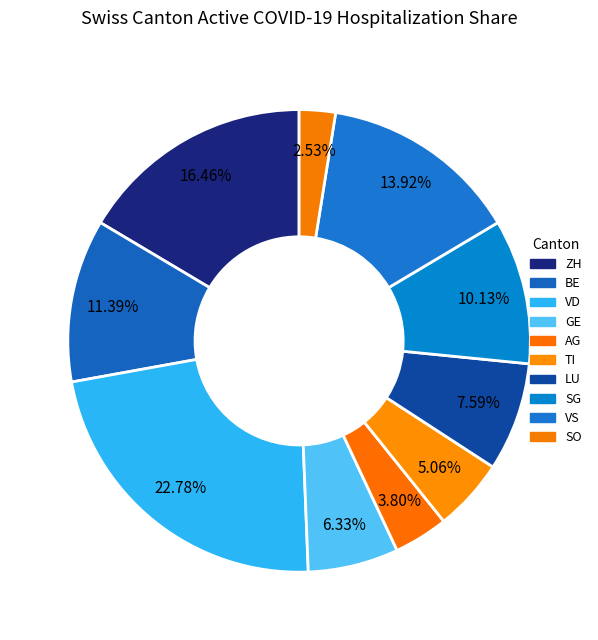

How many segments does this pie chart have?

10